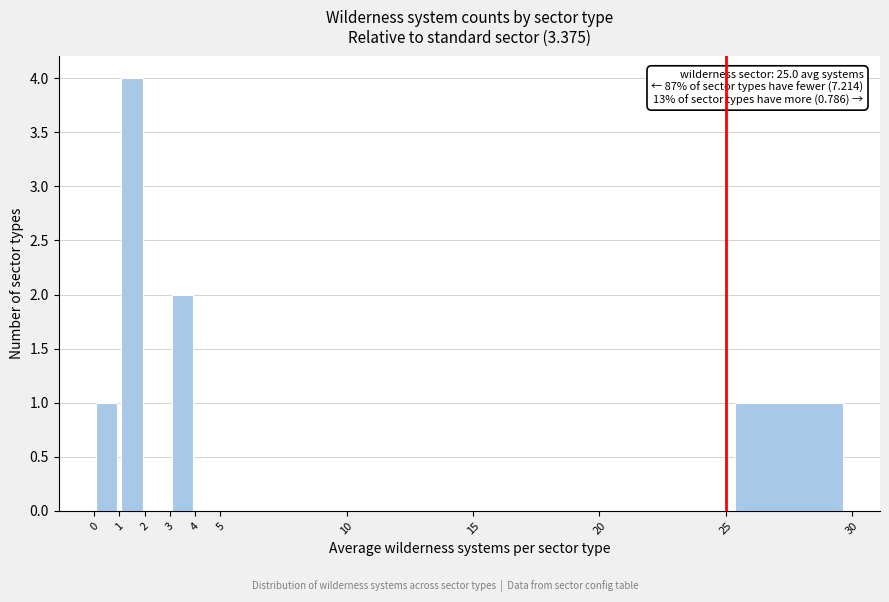

Over which range of the x-axis is the bar tallest?

1 to 2